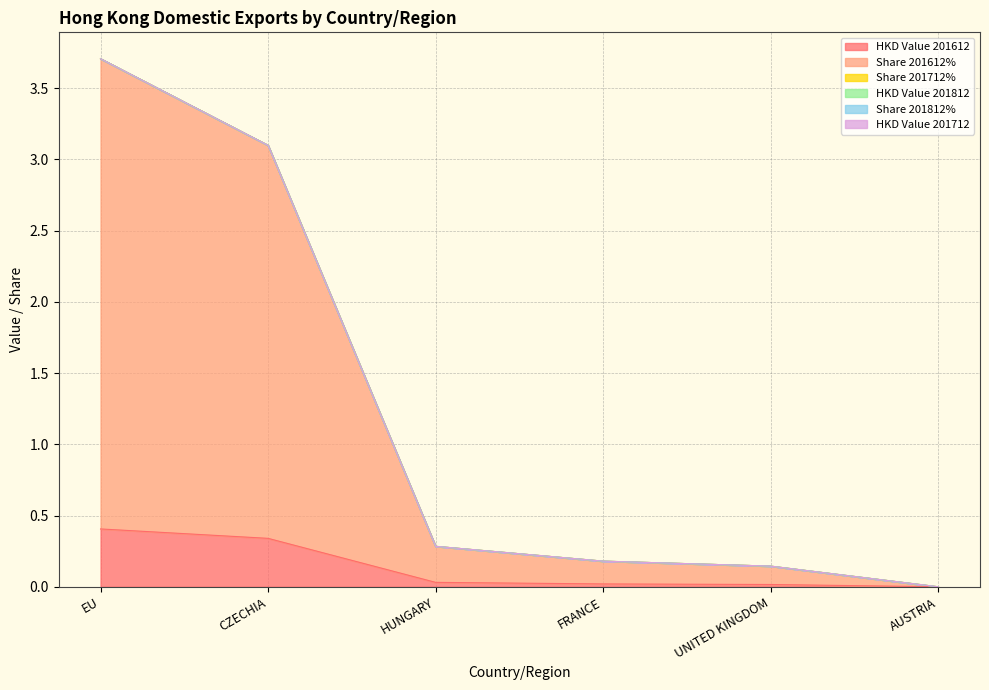

What is the maximum value shown in the chart?

3.3